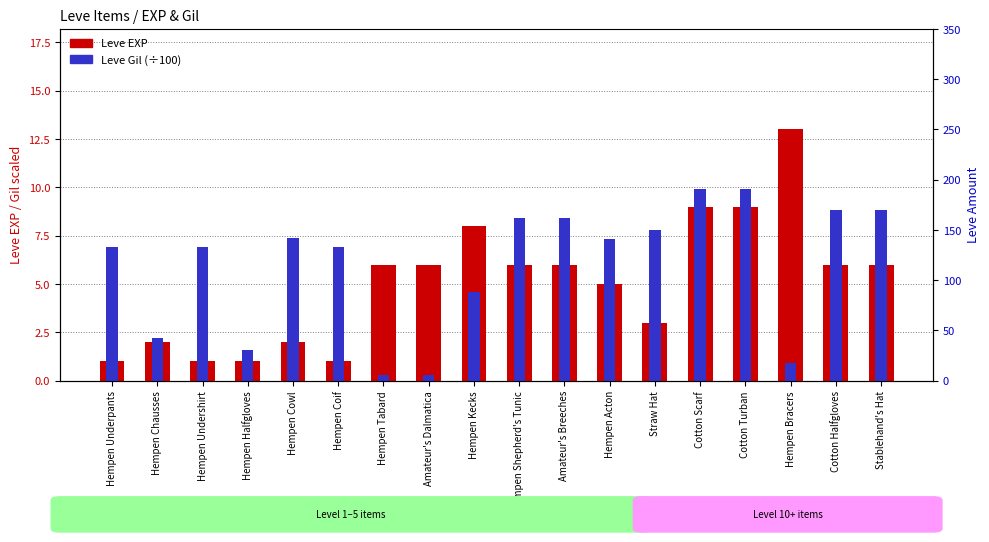

What is the lowest value of the Leve EXP series?

1.0